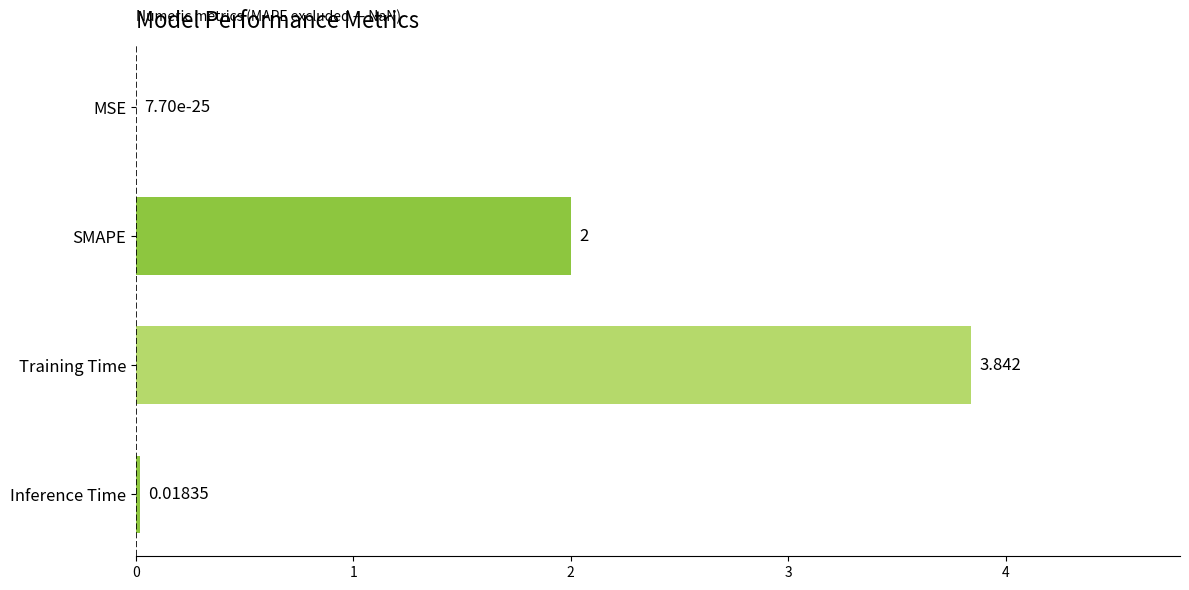

Are the bars horizontal?

Yes